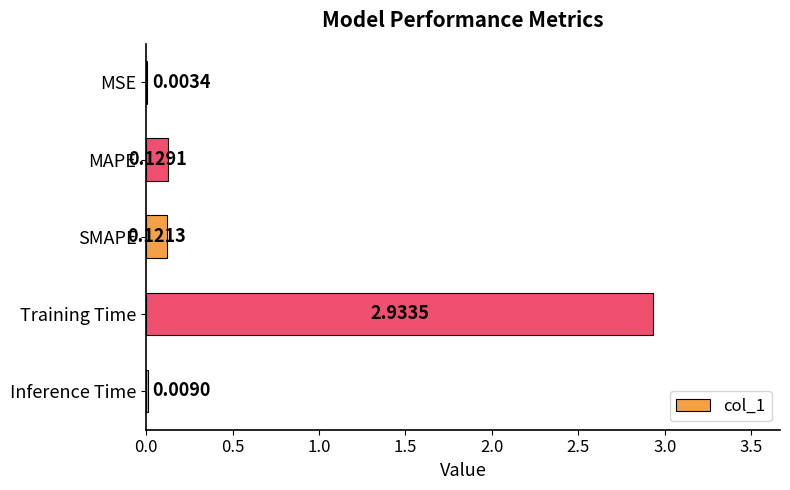

What is the sum of all values?

3.2